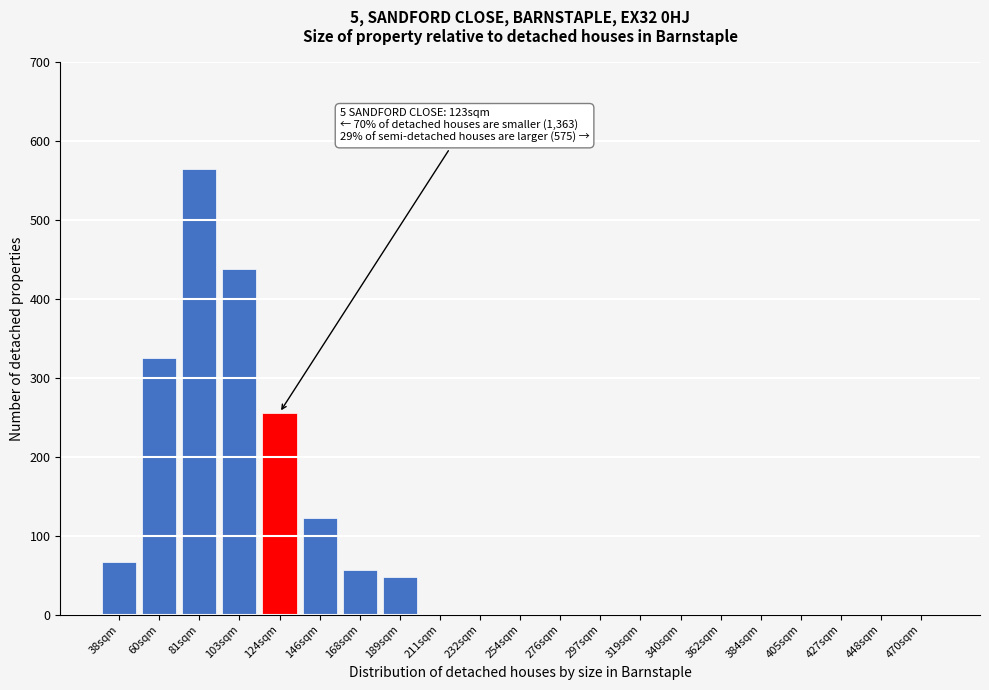

Reading left to right, what are all the values shown in this chart?

38sqm=67	60sqm=325	81sqm=565	103sqm=438	124sqm=256	146sqm=123	168sqm=57	189sqm=48	211sqm=0	232sqm=0	254sqm=0	276sqm=0	297sqm=0	319sqm=0	340sqm=0	362sqm=0	384sqm=0	405sqm=0	427sqm=0	448sqm=0	470sqm=0